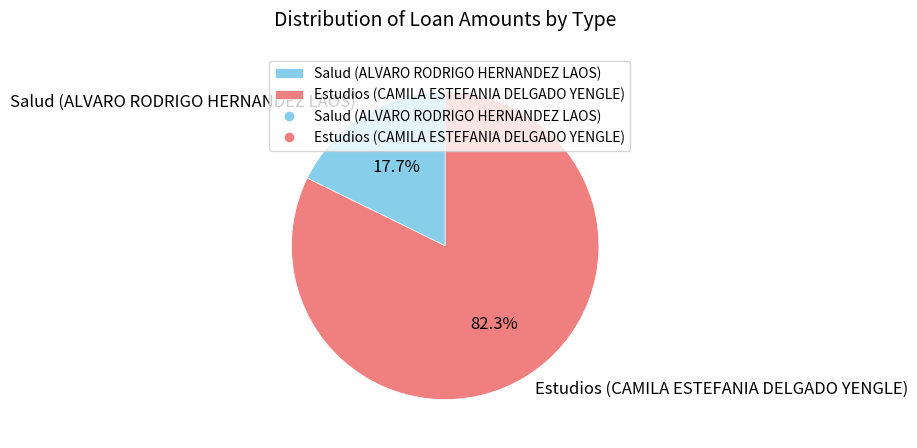

Which category has the smallest portion of the pie?

Salud (ALVARO RODRIGO HERNANDEZ LAOS)